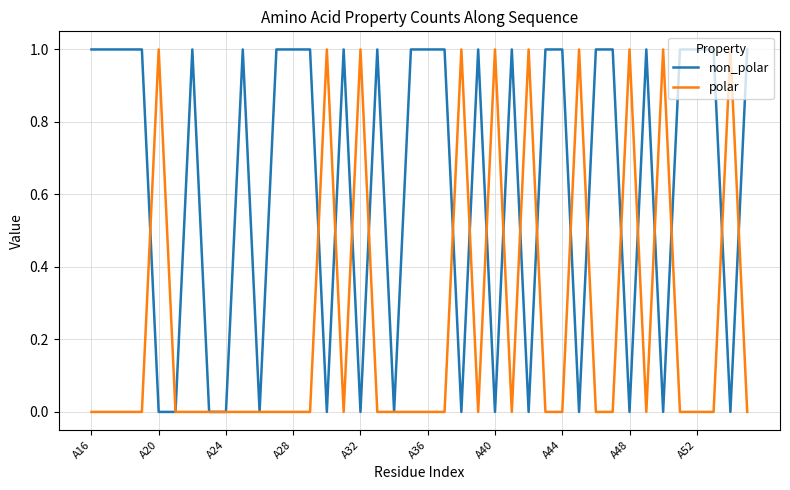

How many lines are shown in the chart?

2